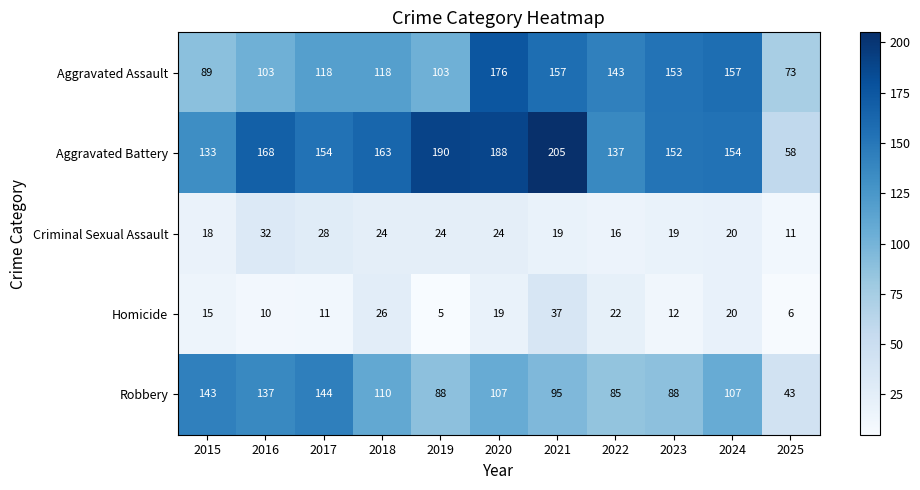

Which series has the largest total across all categories?

Aggravated Battery